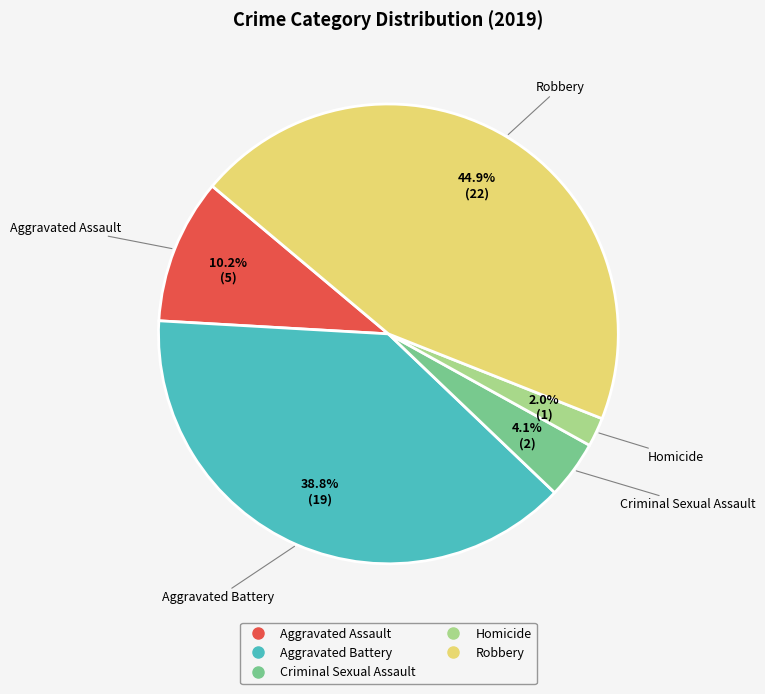

Is there any slice that represents more than half of the pie?

No